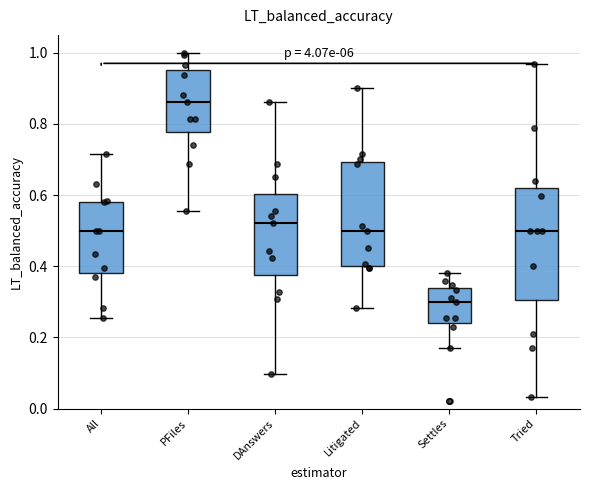

Which box has the lowest median line?

Settles